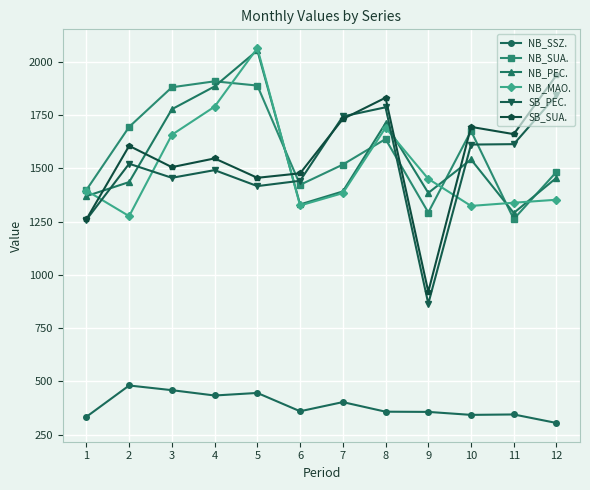

How many interior local valleys does the NB_PEC. series have?

3